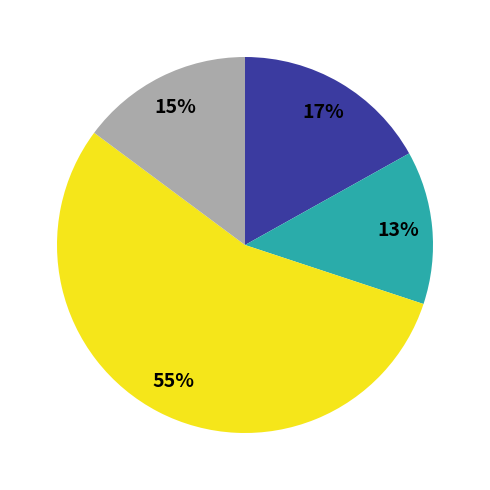

To the nearest percent, what is the difference between the largest and smallest slice percentages?

42%